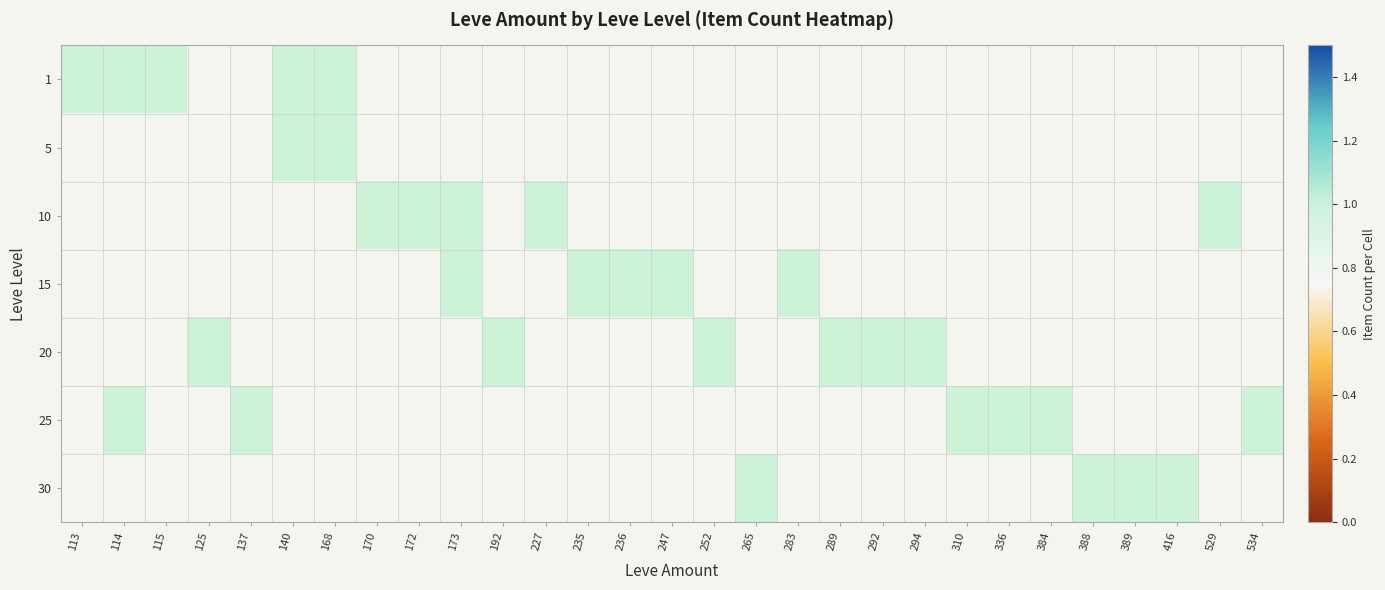

The value of 15 at 168 is 0. True or false?

True